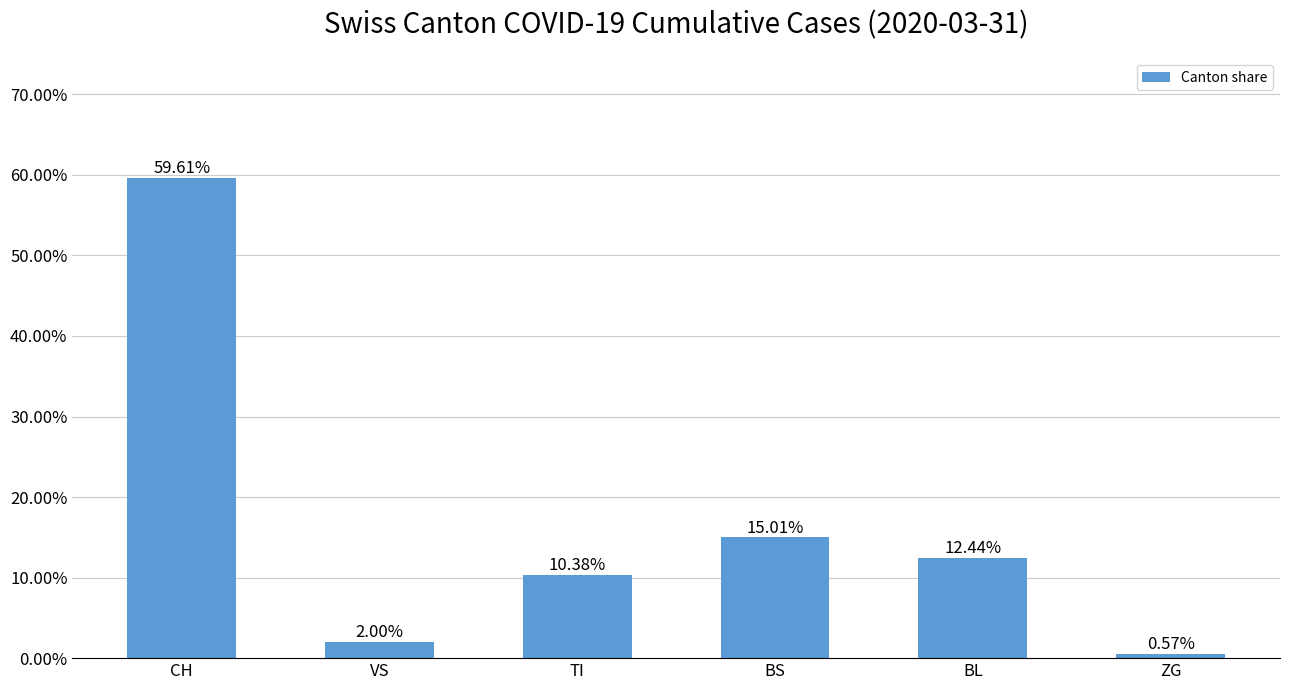

Read the value at BL.

0.1